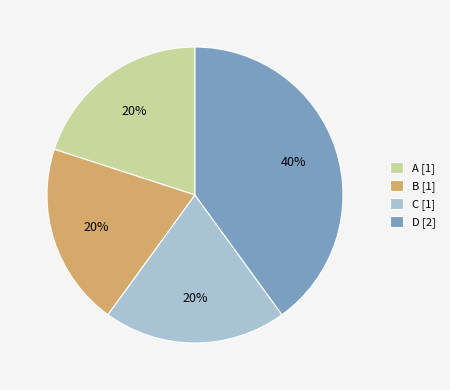

Between D [2] and B [1], which is larger?

D [2]